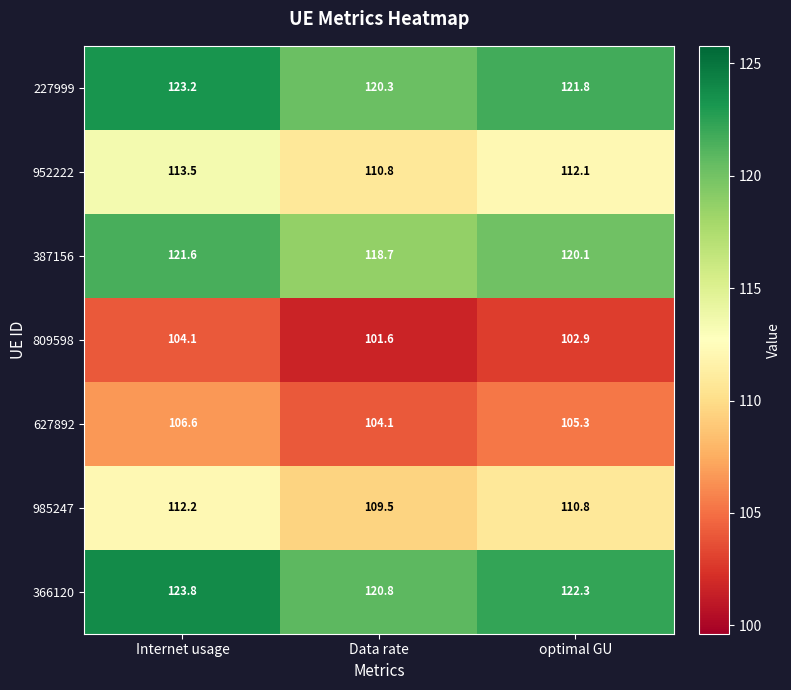

How many values in the 809598 series exceed 102?

2